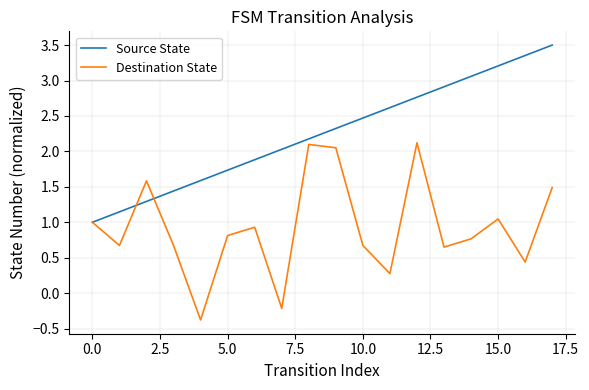

True or false: Source State and Destination State cross at least once.

True